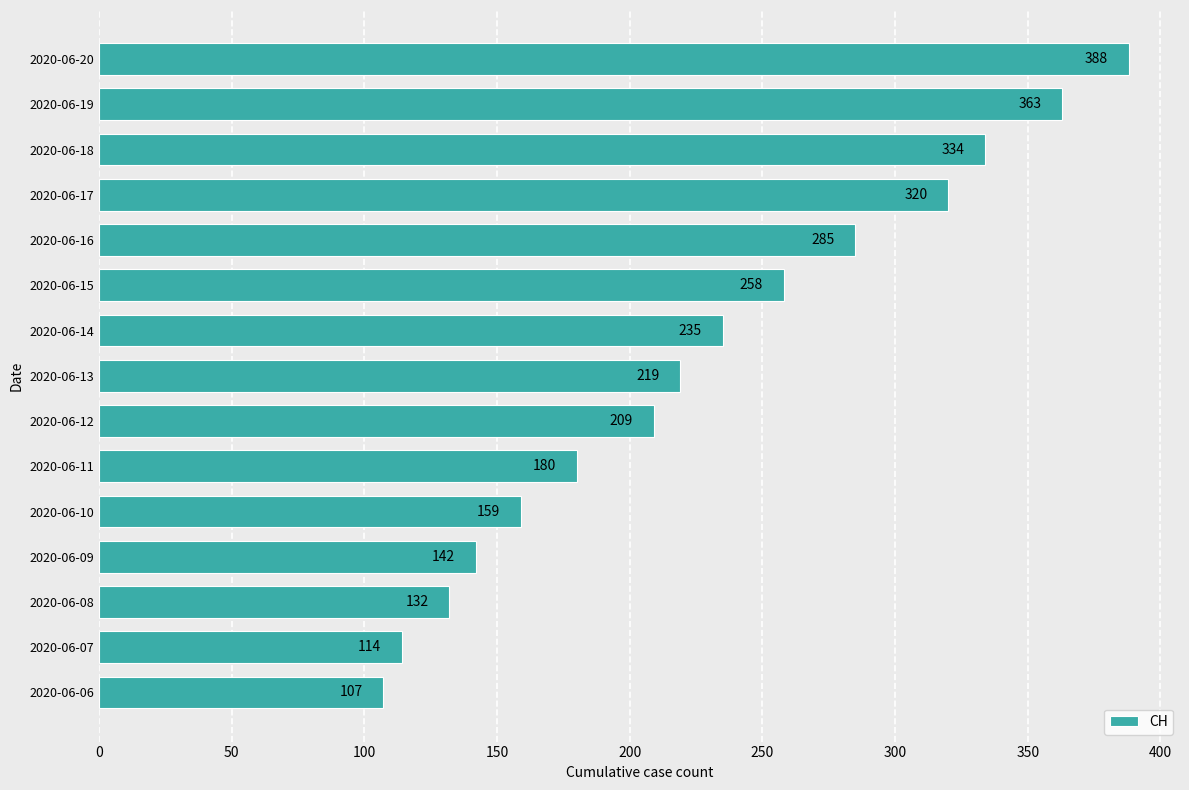

Between 2020-06-18 and 2020-06-12, which is larger?

2020-06-18